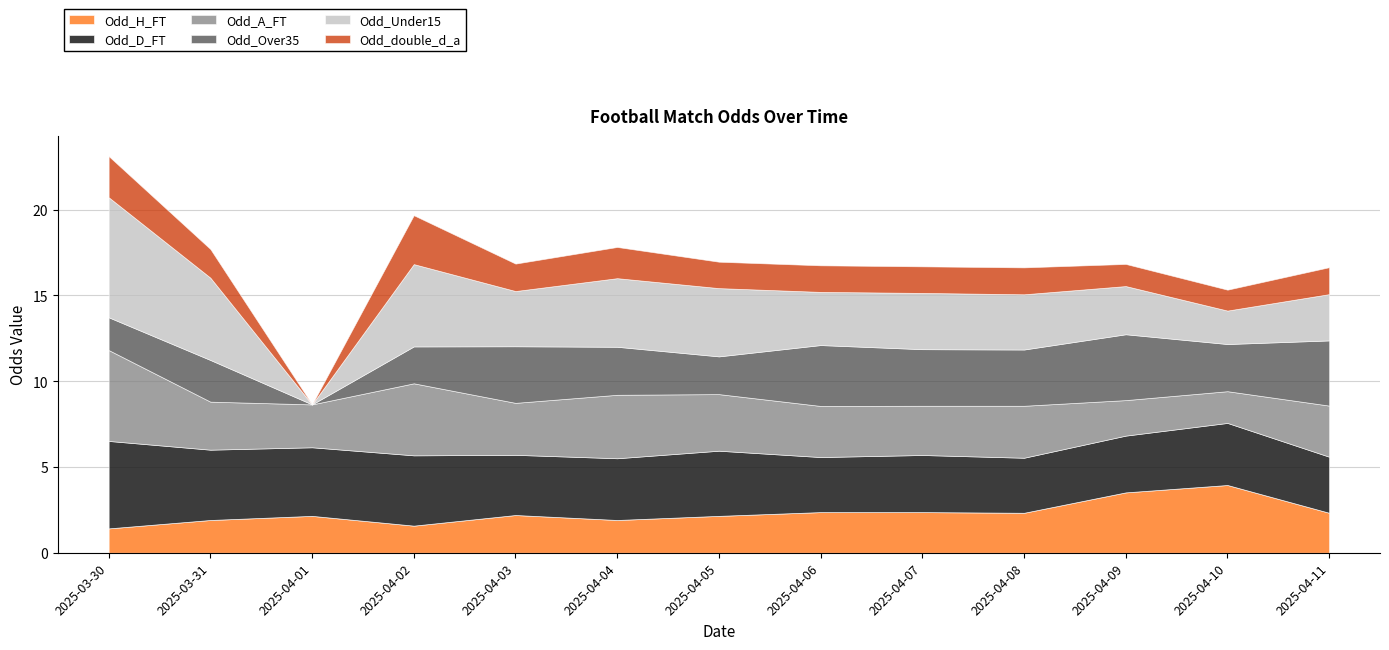

True or false: Odd_Under15 and Odd_double_d_a cross at least once.

False